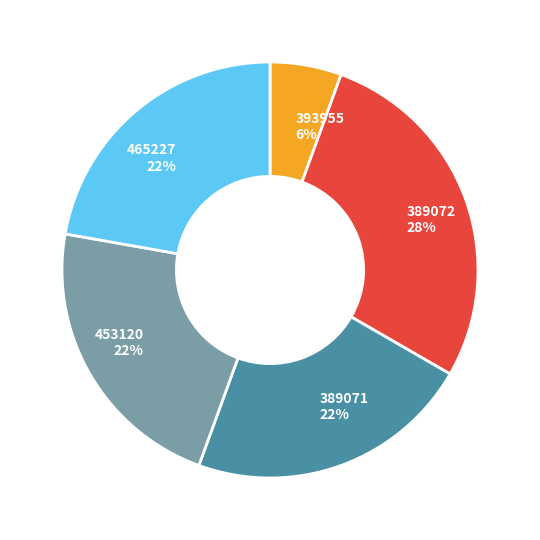

How many segments does this pie chart have?

5